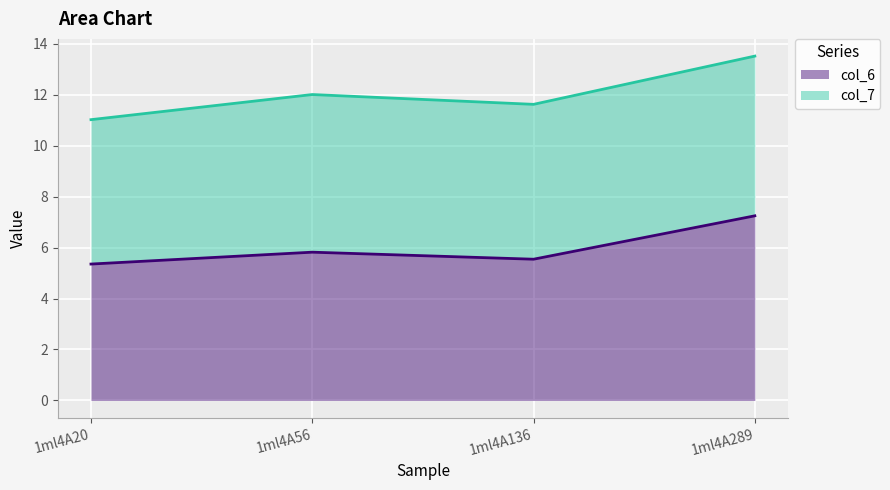

What is the sum of all col_6 values?

24.0